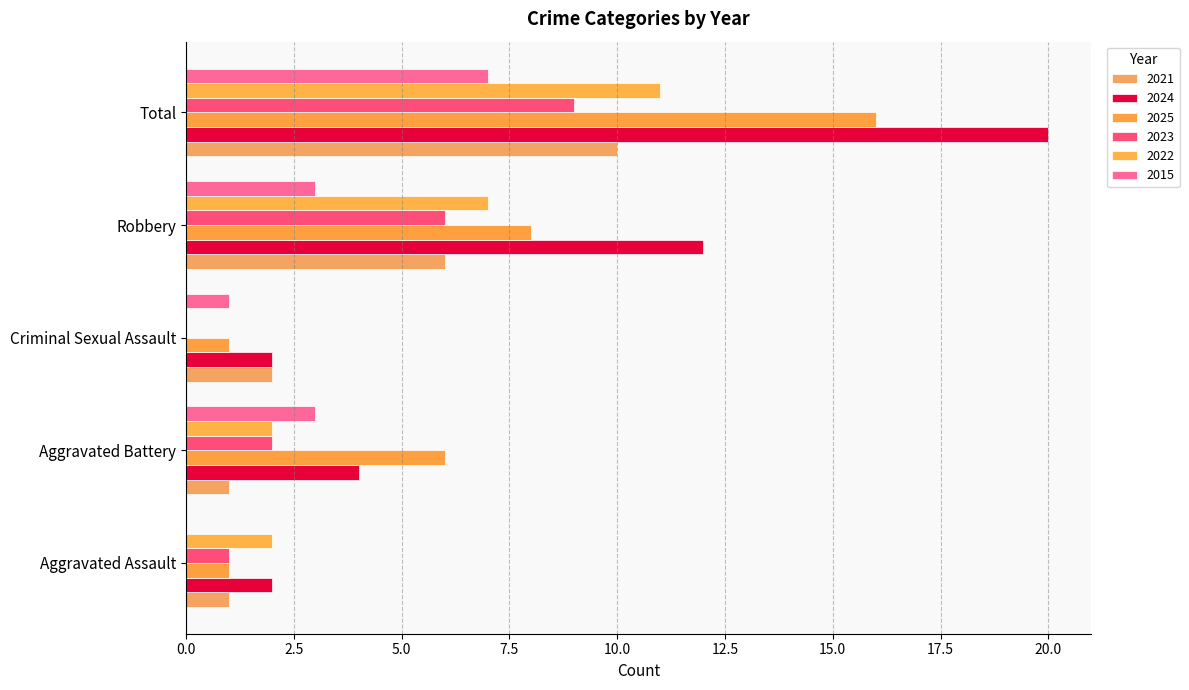

Count the number of categories in the chart.

5